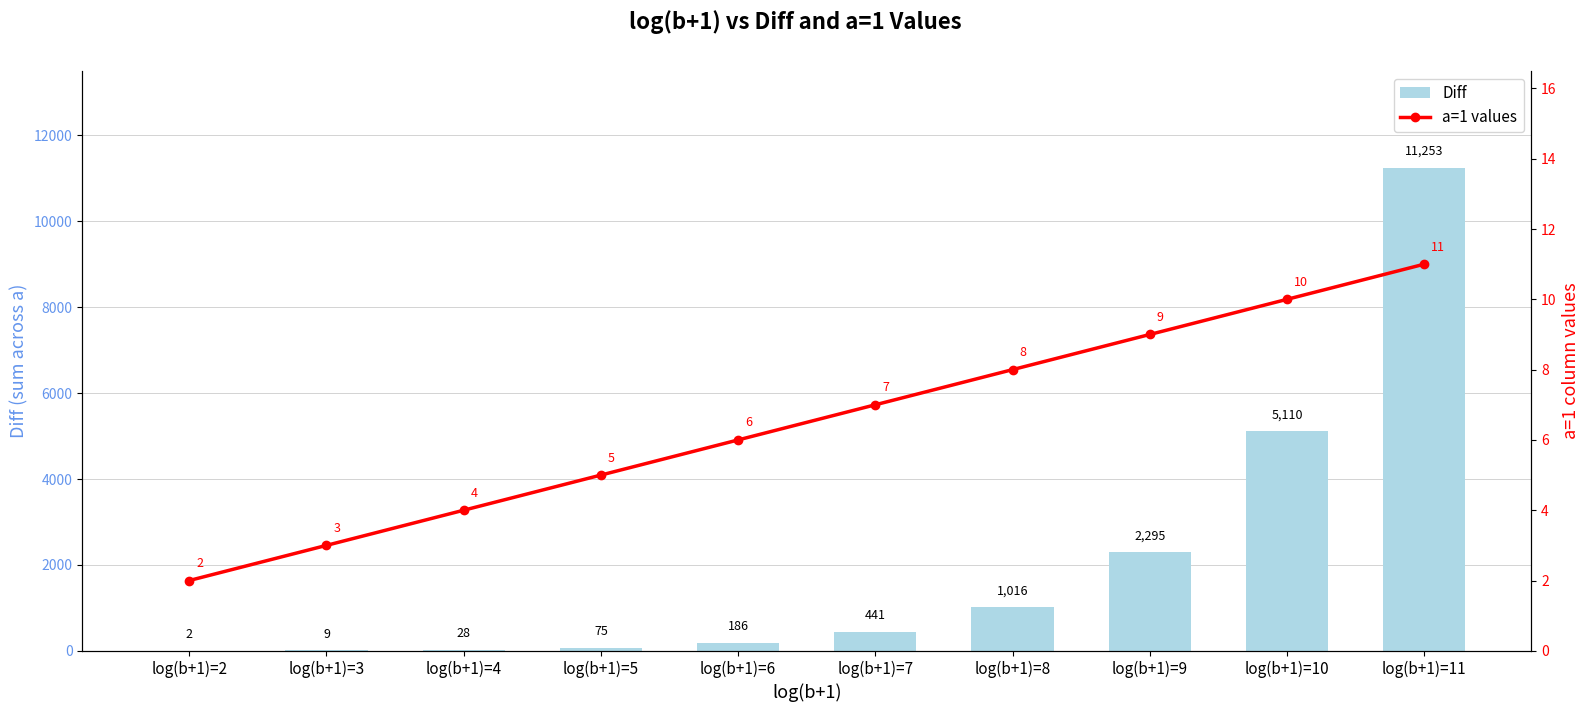

What are all the series names shown in the legend?

Diff, a=1 values